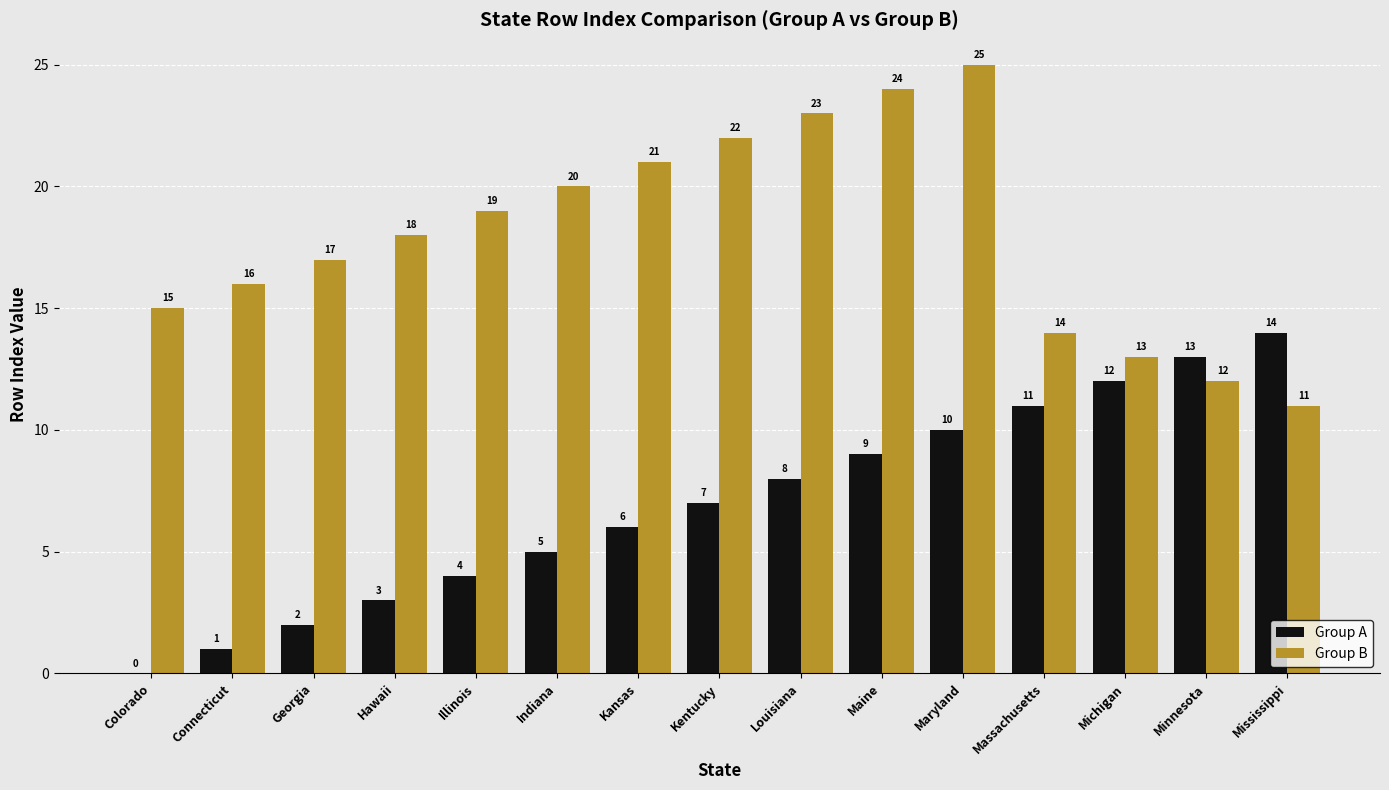

Which category has the highest value across all series?

Maryland